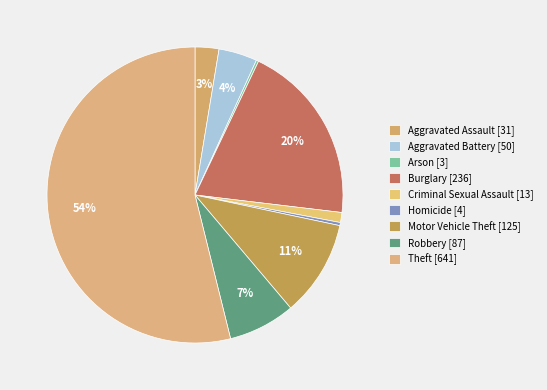

Which category has the smallest portion of the pie?

Arson